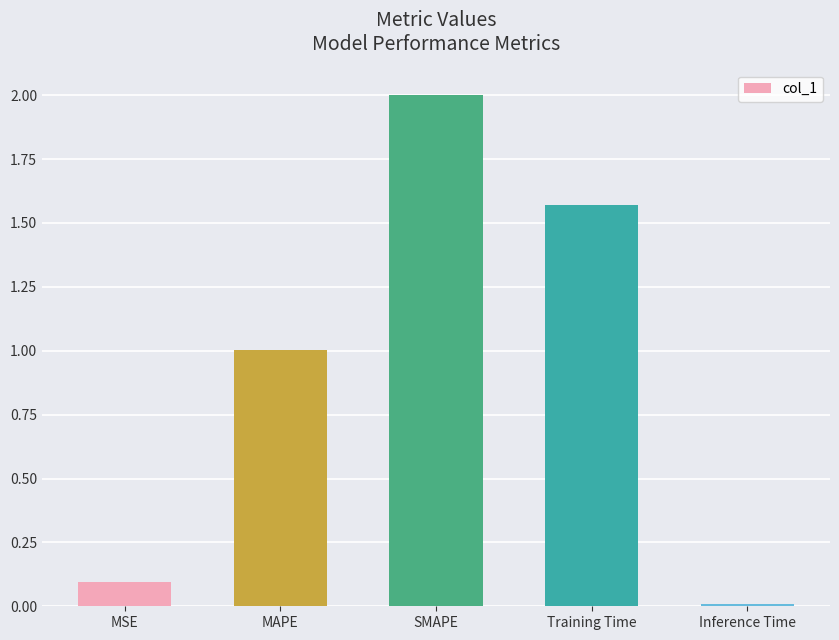

What is the difference between the maximum and minimum values?

2.0